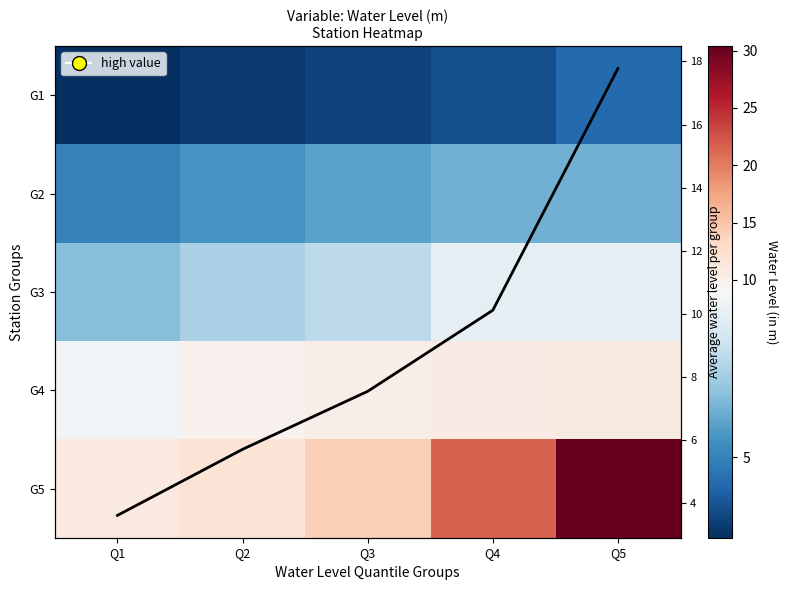

Which has a higher value, Q3 or Q1?

Q3